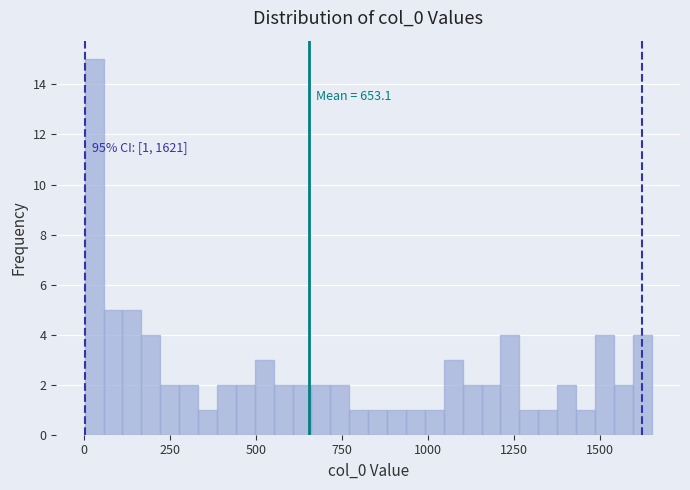

Read against the x-axis, roughly where is the centre of the tallest bar?

50